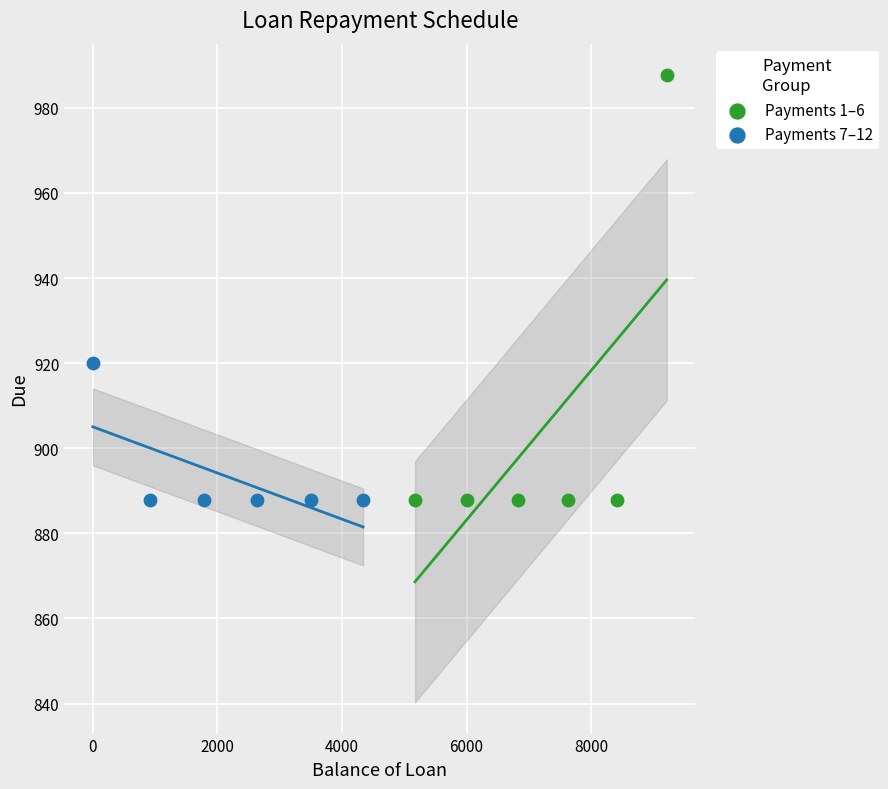

Which series has the largest Y range (max minus min)?

Payments 1–6